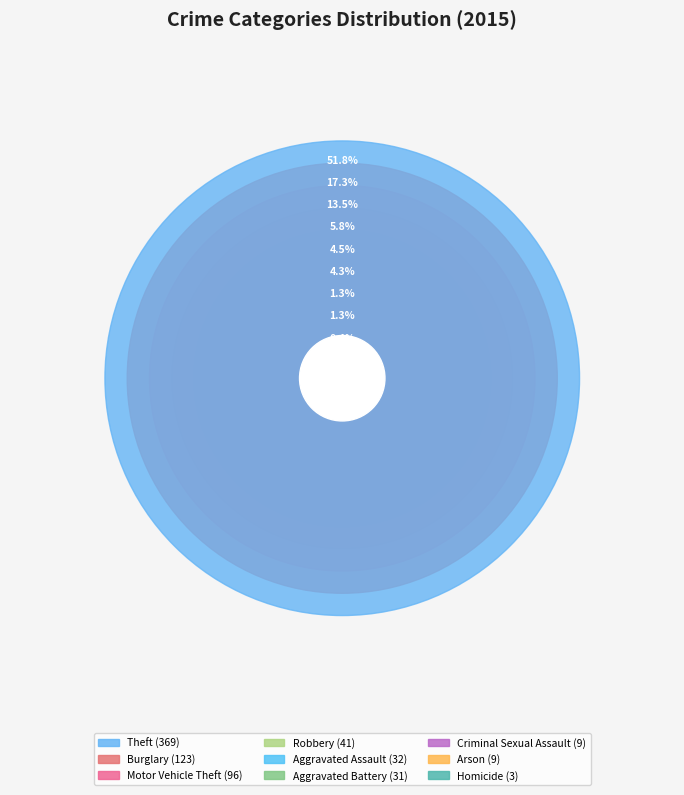

To the nearest percent, what percentage of the pie is Robbery?

6%